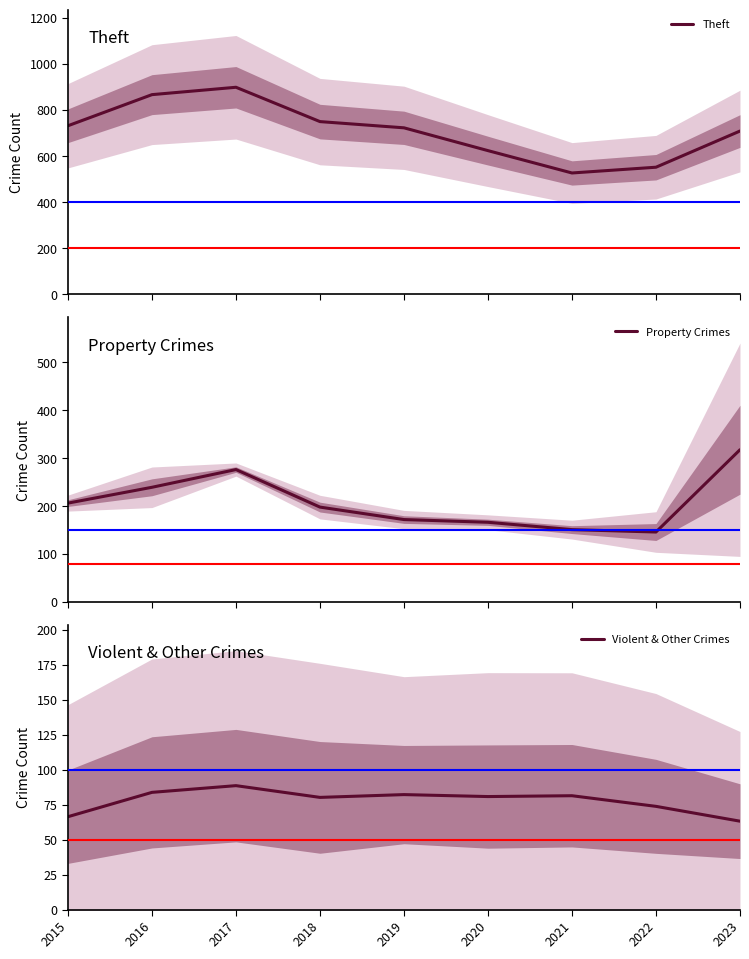

True or false: Violent & Other Crimes and Theft intersect in this chart.

False